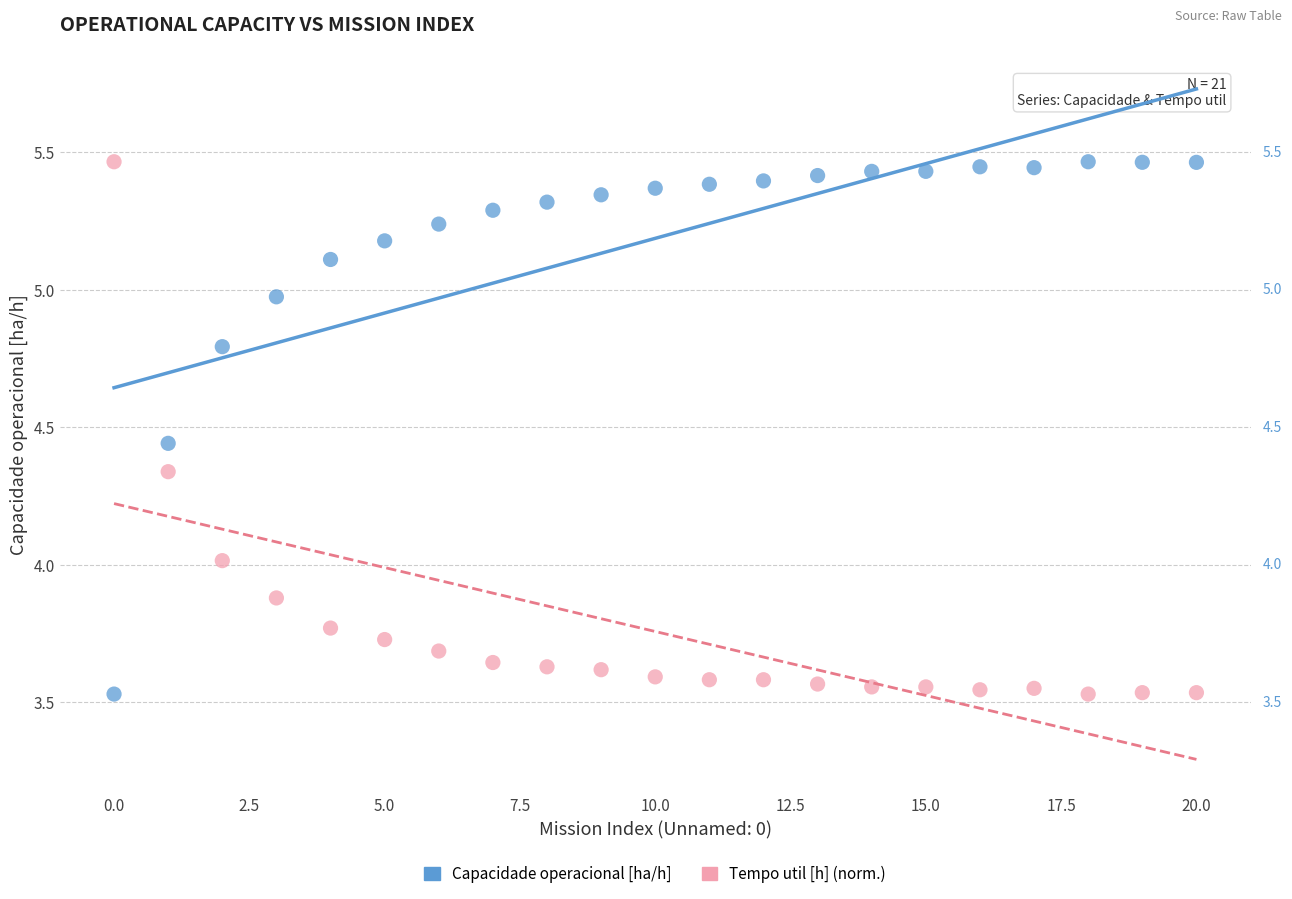

Across all data points, what is the range of Y values (max minus min)?

1.9